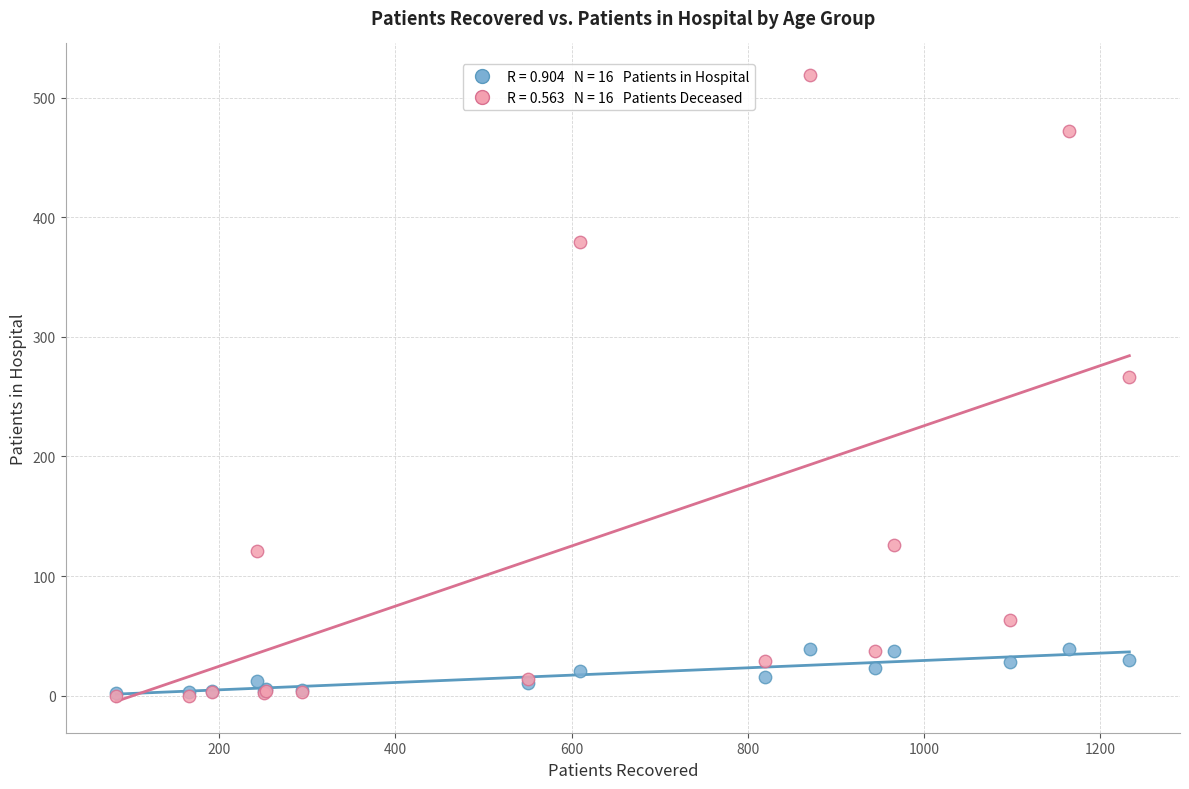

Across all series, what Y value is closest to 259?

266